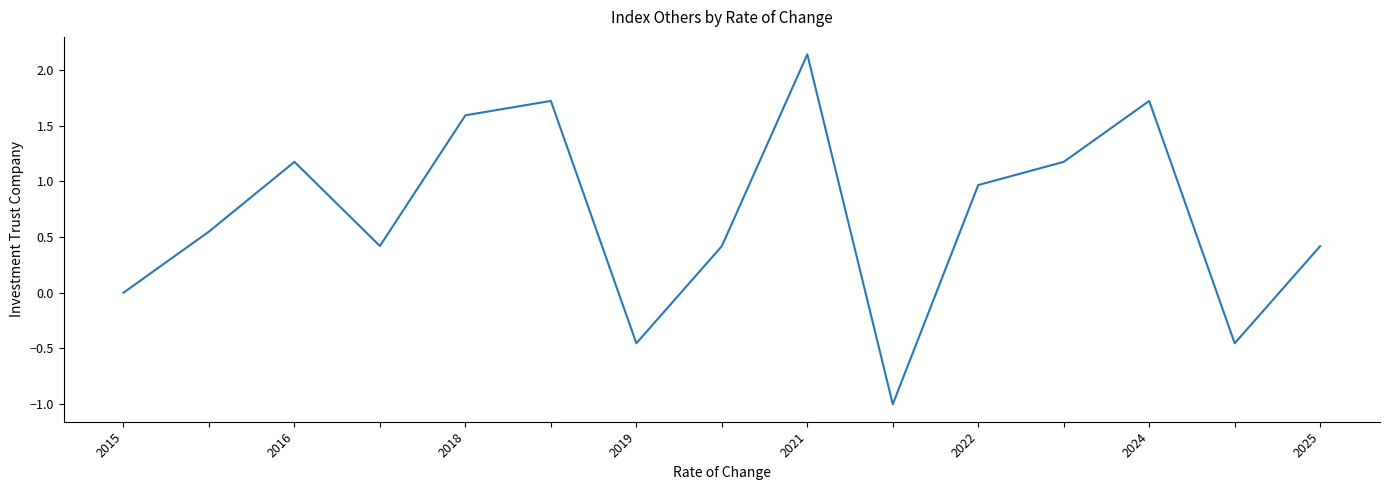

What is the difference between the maximum and minimum values?

3.1